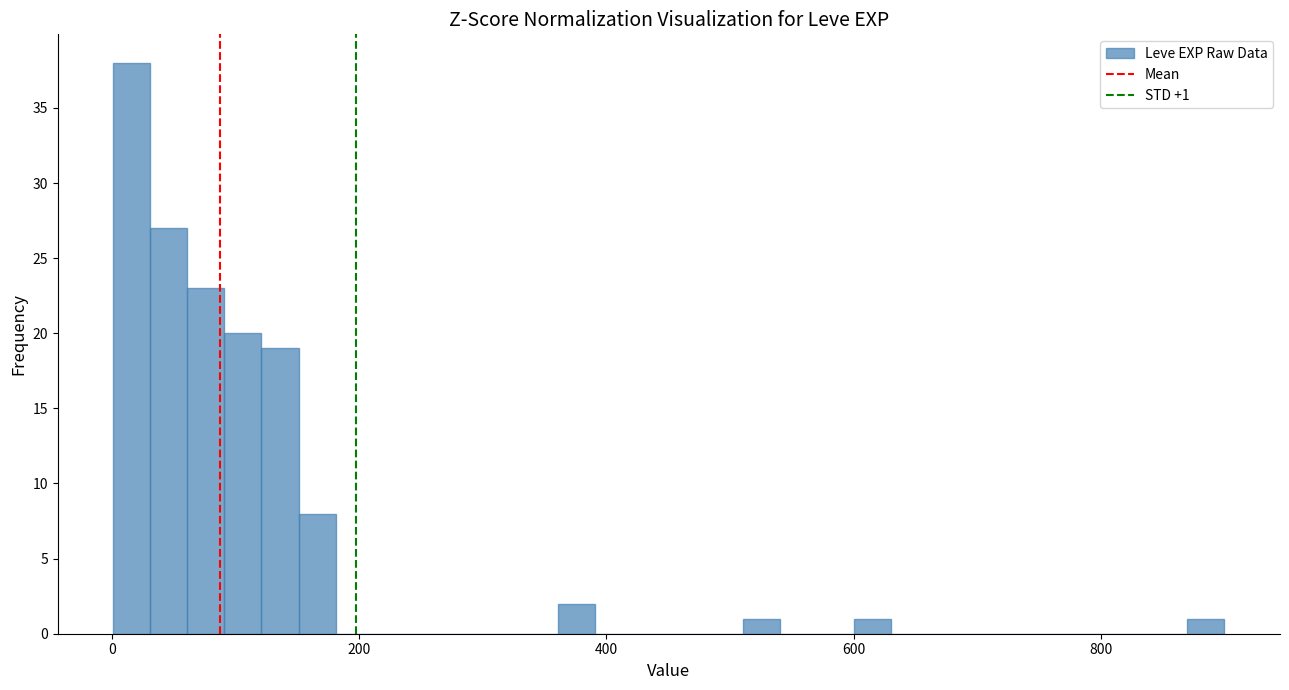

Around what value on the x-axis is the tallest bar? Give the approximate position of its centre, as read against the axis.

20